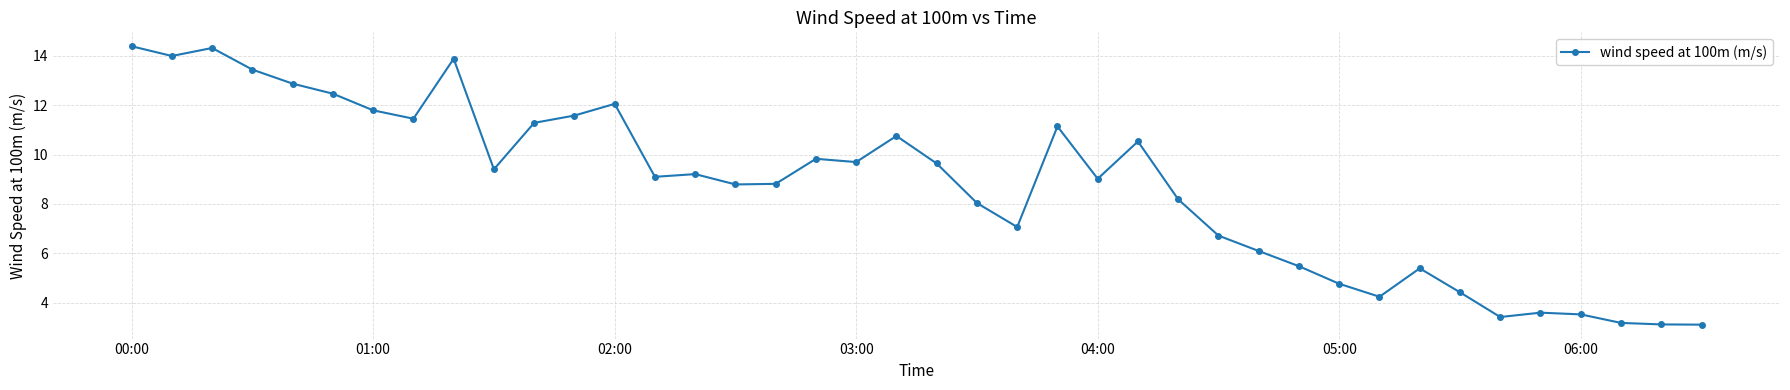

What is the value of the 28th point from the left?

6.7